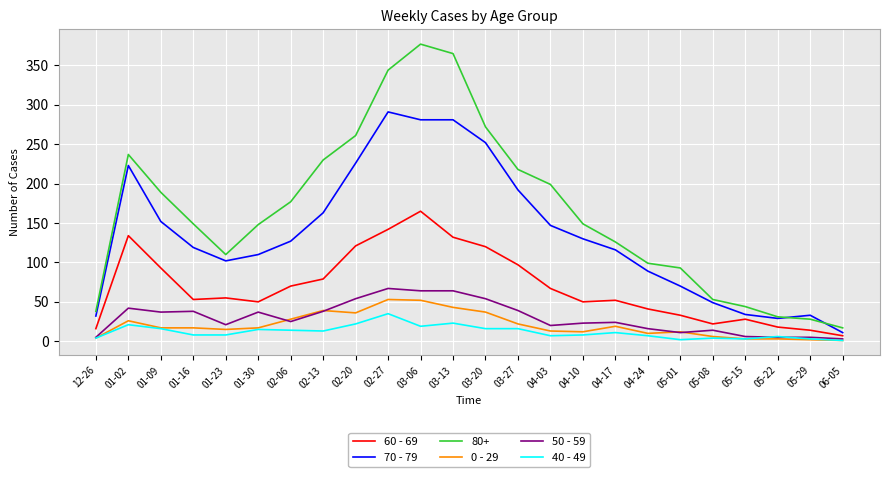

What are all the series names shown in the legend?

60 - 69, 70 - 79, 80+, 0 - 29, 50 - 59, 40 - 49